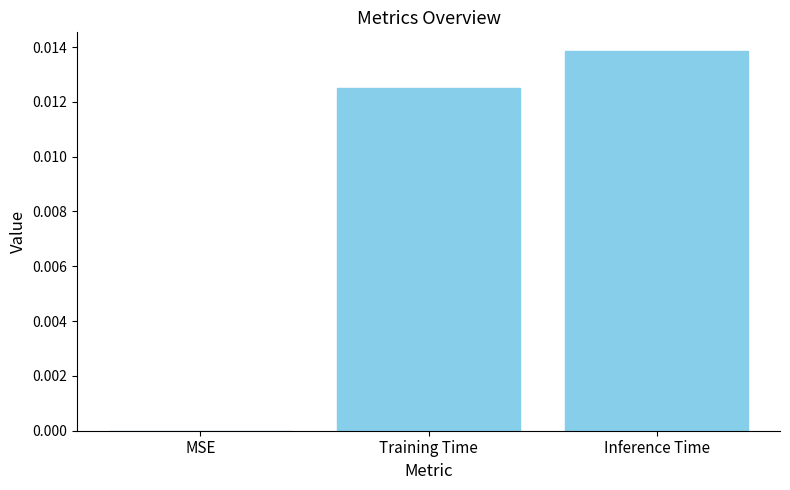

The chart shows a value of 0.0 at Training Time. True or false?

True